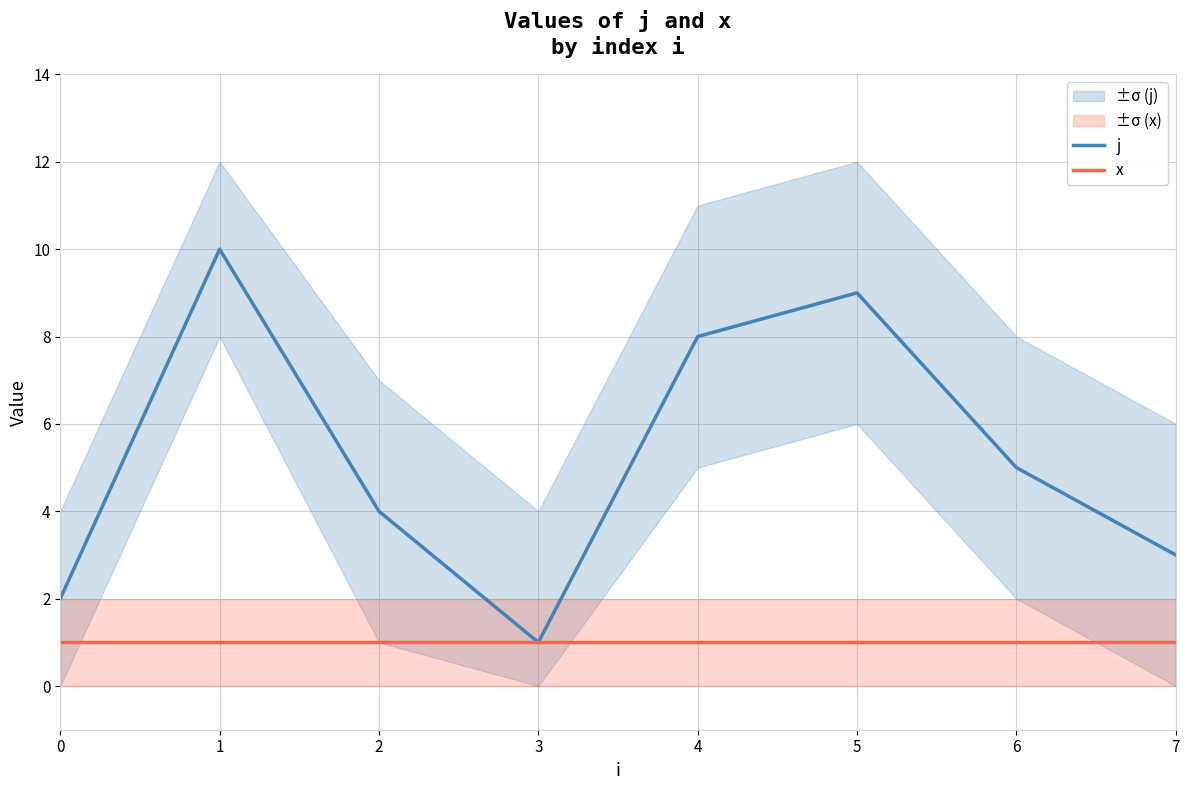

Between 7 and 2, which is larger?

2